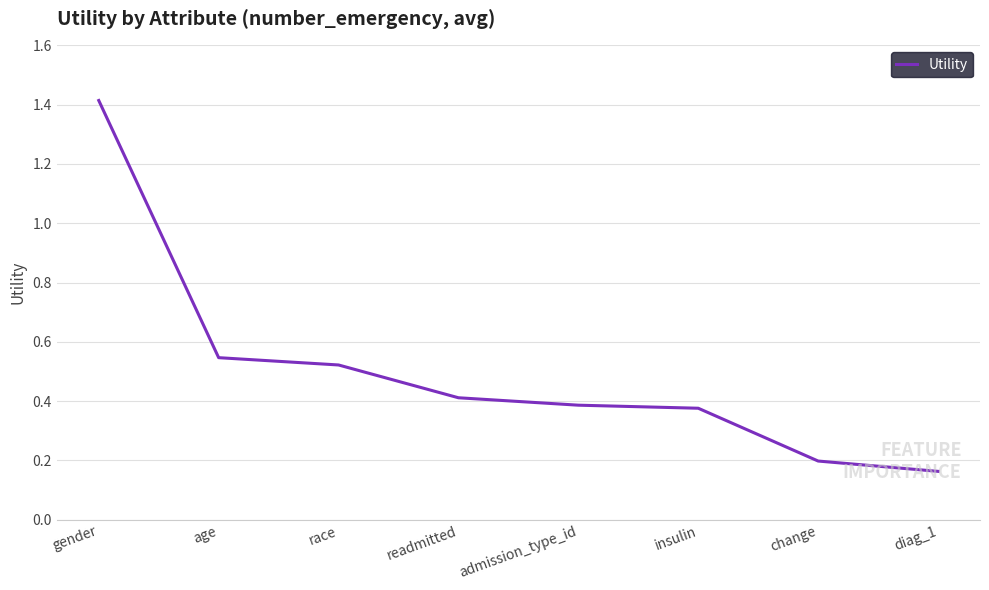

Is it true that the value at age is 0.3?

False